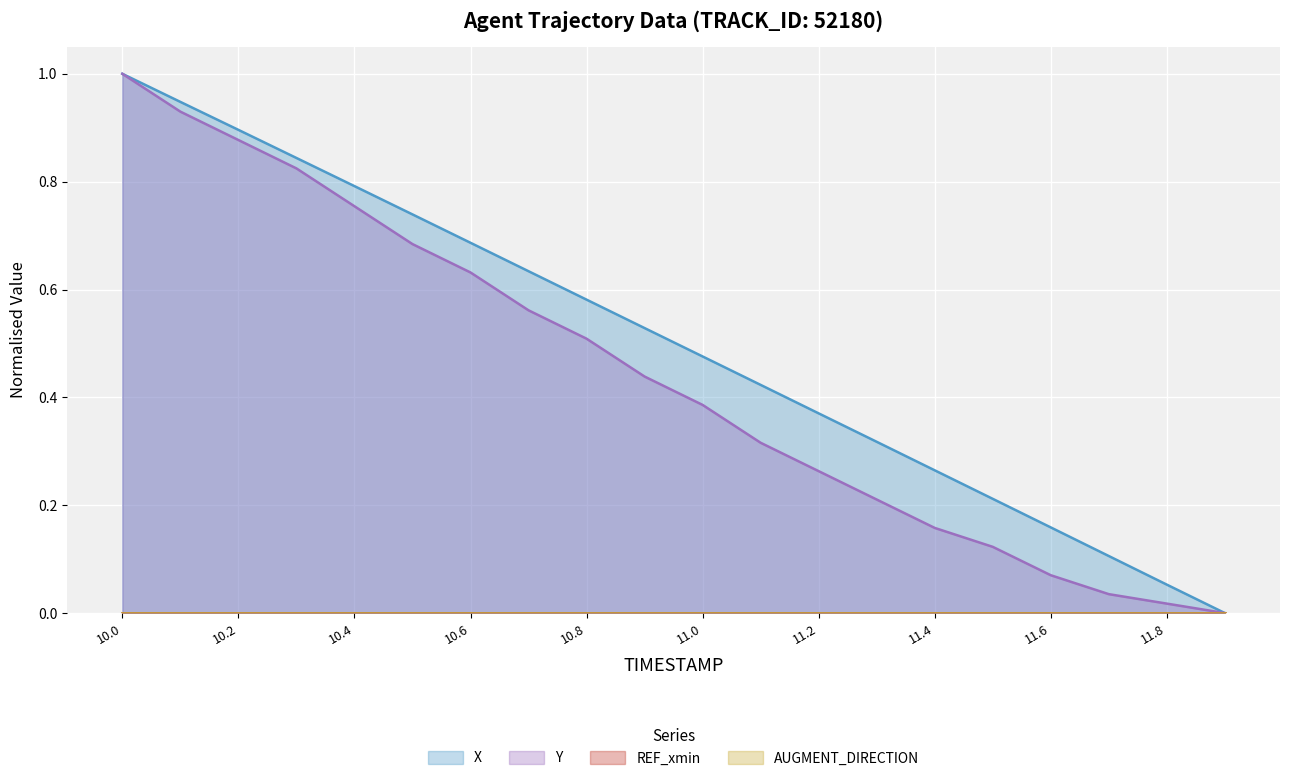

What is the total value across all series at 11.1?

0.7